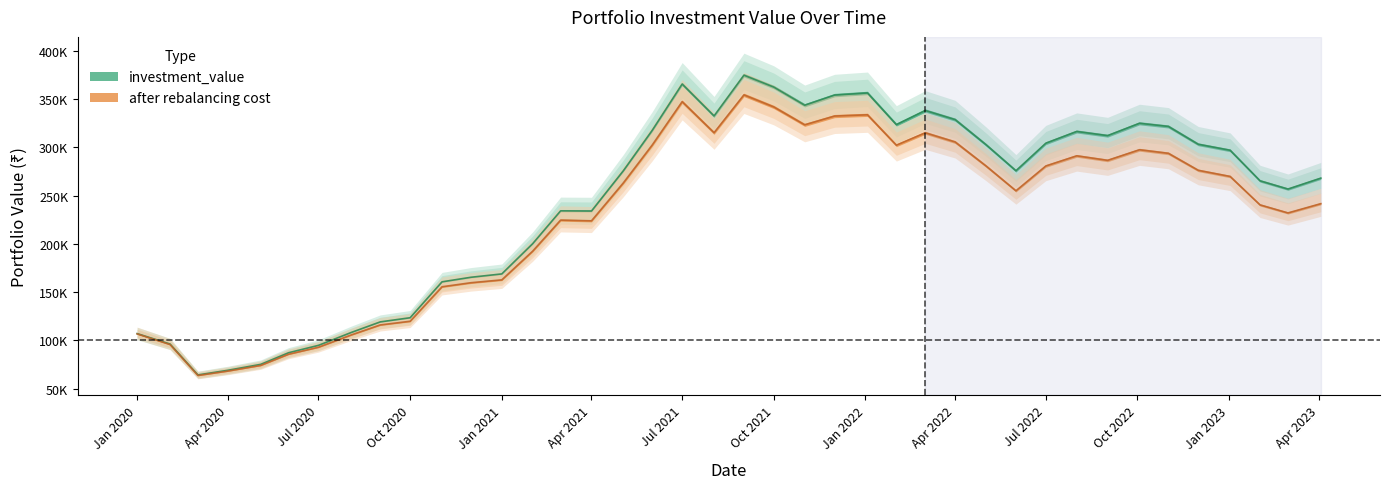

Which category has the lowest value in the investment_value series?

2020-03-02